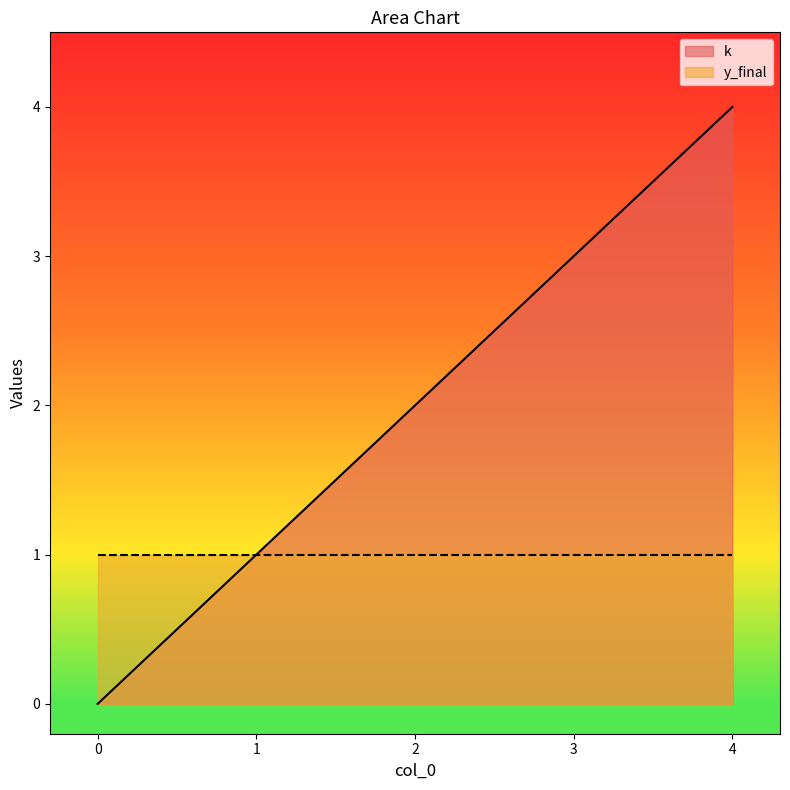

What is the sum of the values at 0 and 2?

2